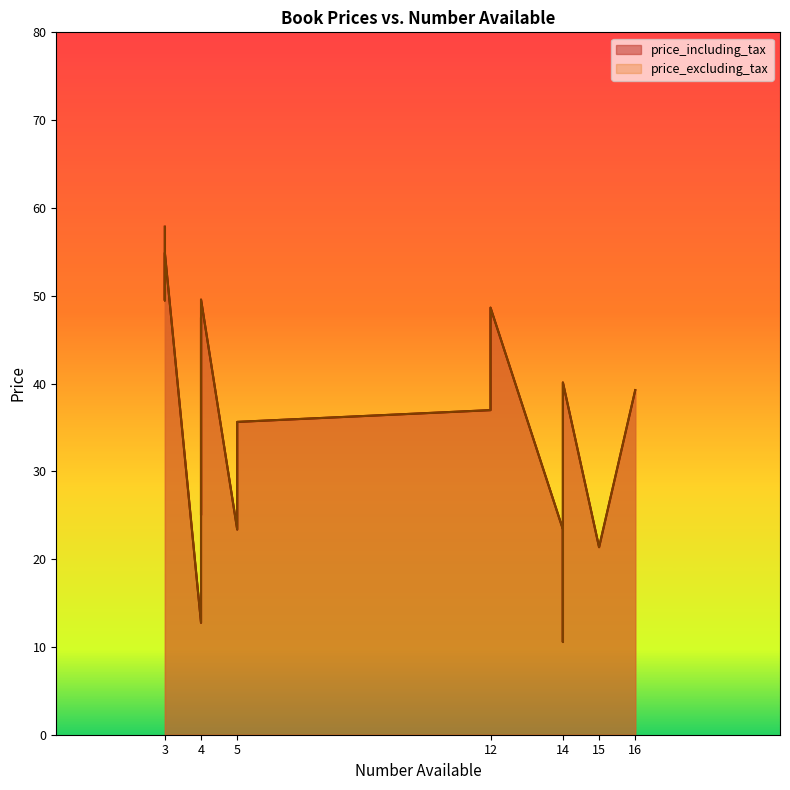

What is the highest value of the price_excluding_tax series?

57.9